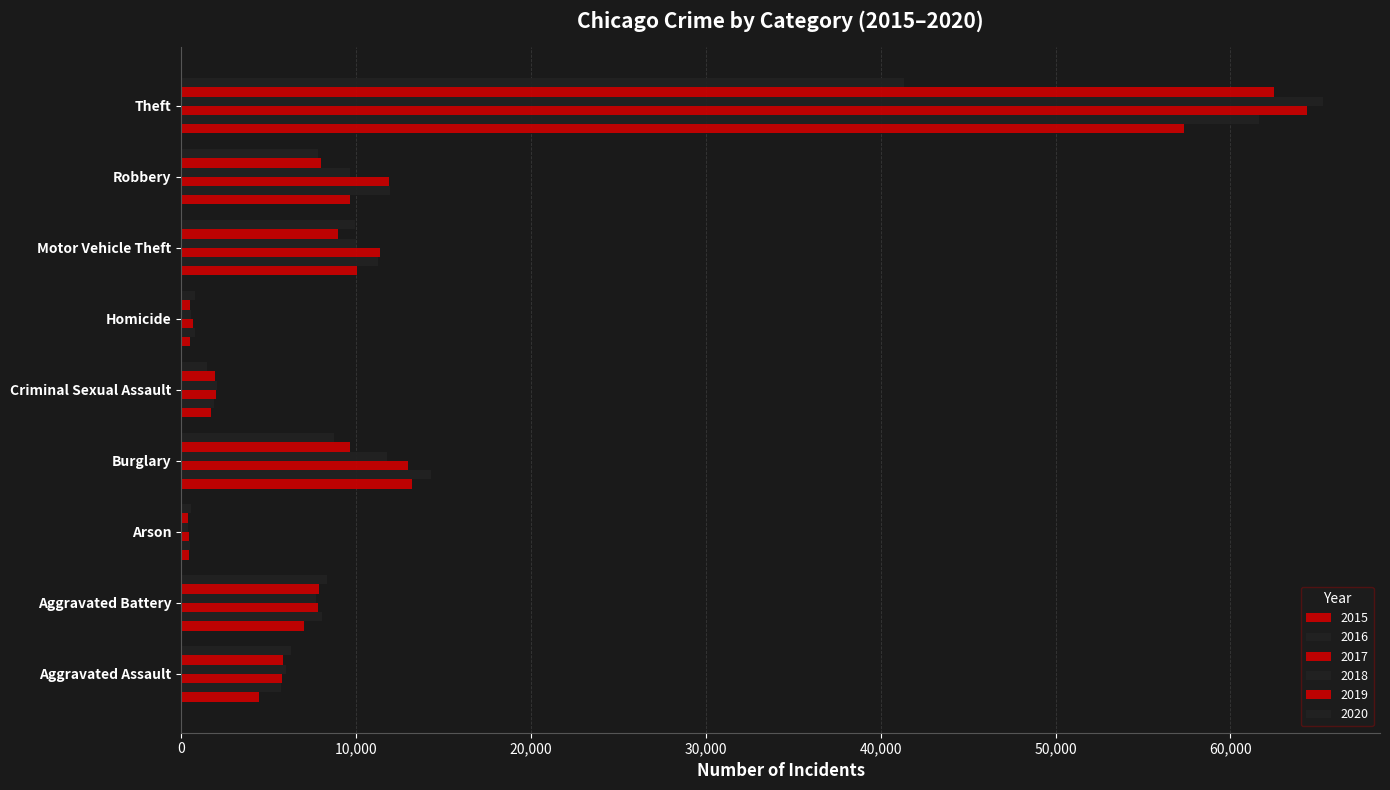

At which label does 2015 reach its peak?

Theft